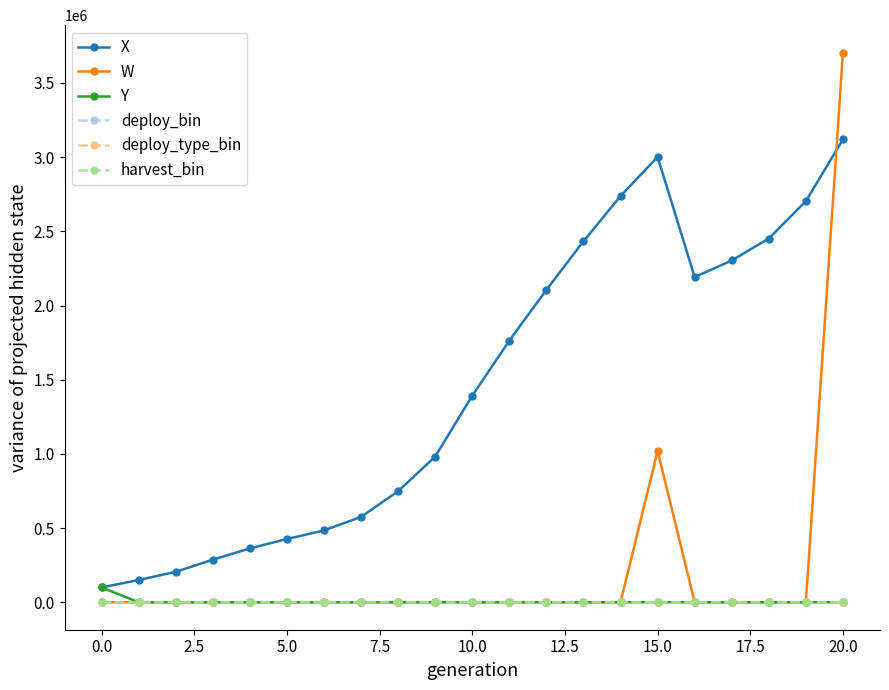

True or false: Y and deploy_type_bin cross at least once.

False